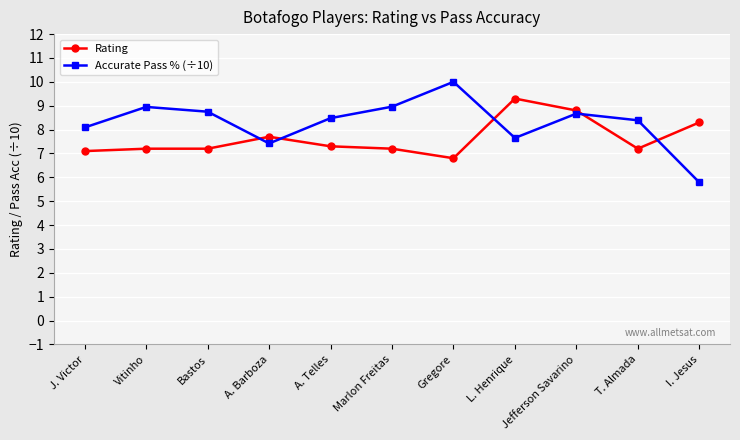

Rank the series by their maximum value, from highest to lowest.

Accurate Pass % (÷10), Rating